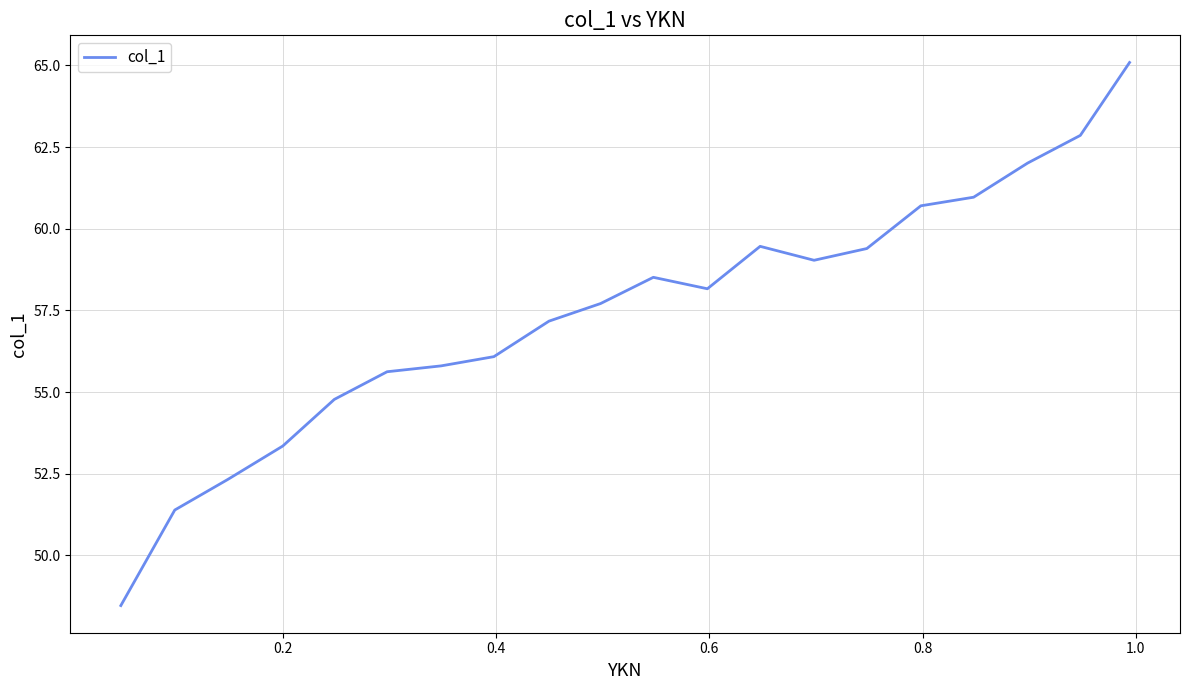

What is the difference between the maximum and minimum values?

16.6